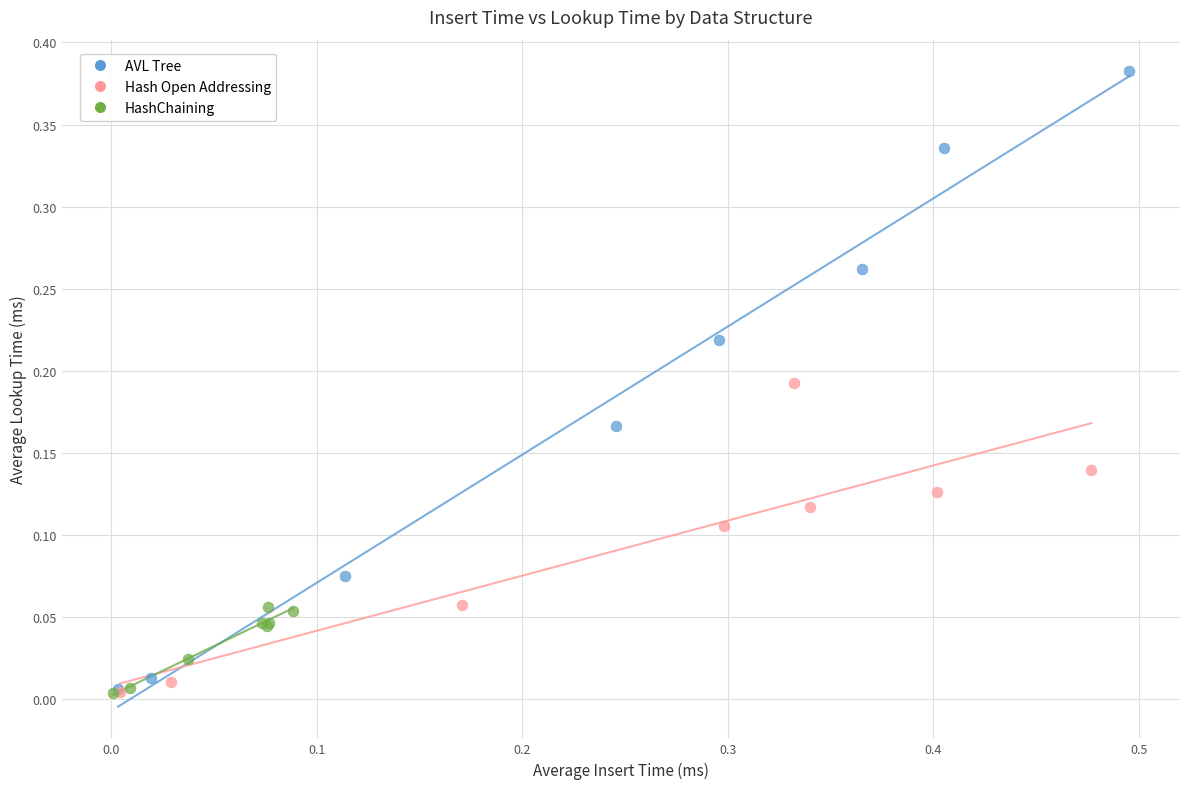

Which series has the widest spread of Y values?

AVL Tree